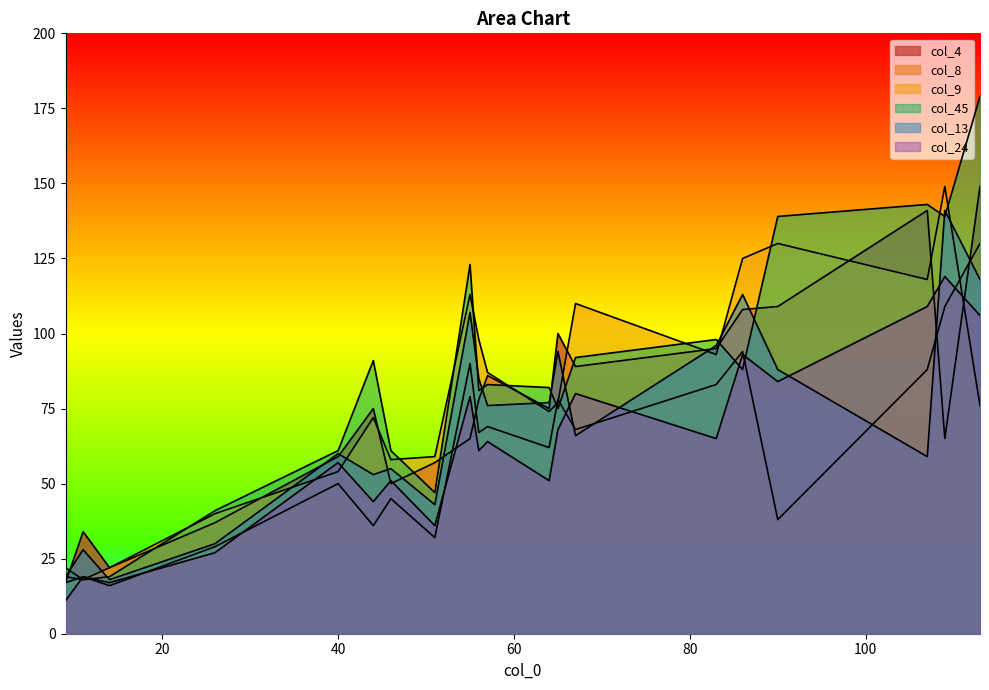

What is the total value across all series at 109?

722